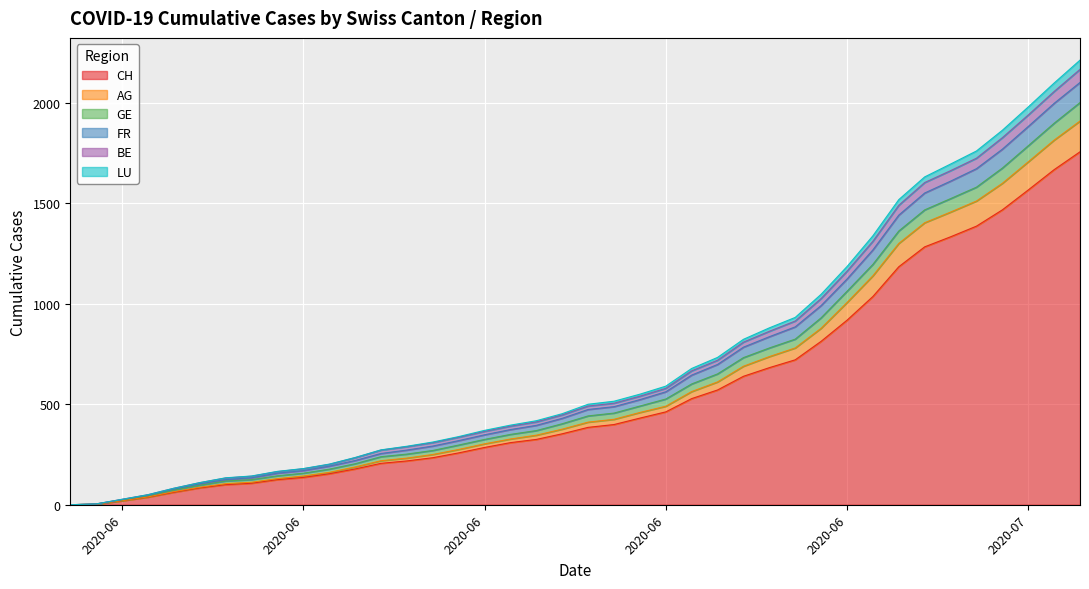

The FR series shows 643 at 2020-06-18. True or false?

False